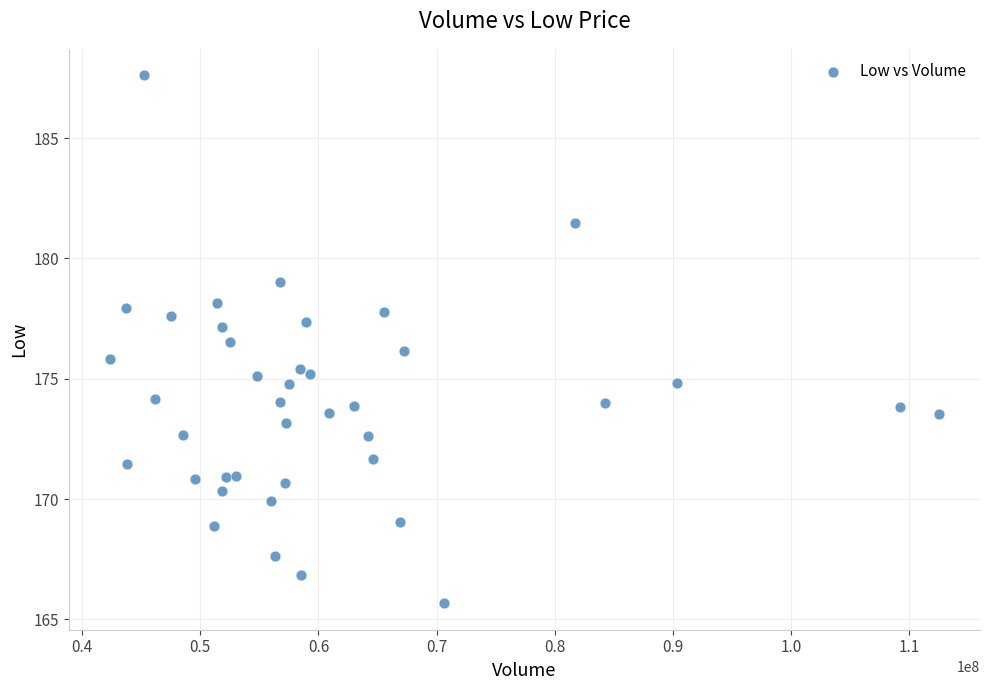

What is the range of Y values (max minus min)?

21.9